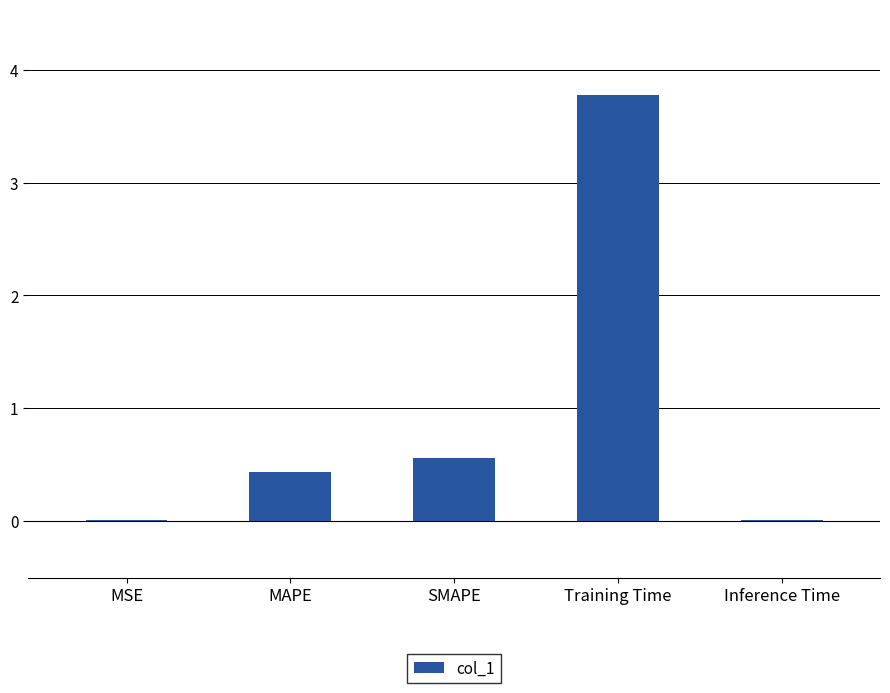

What is the greatest value displayed?

3.8